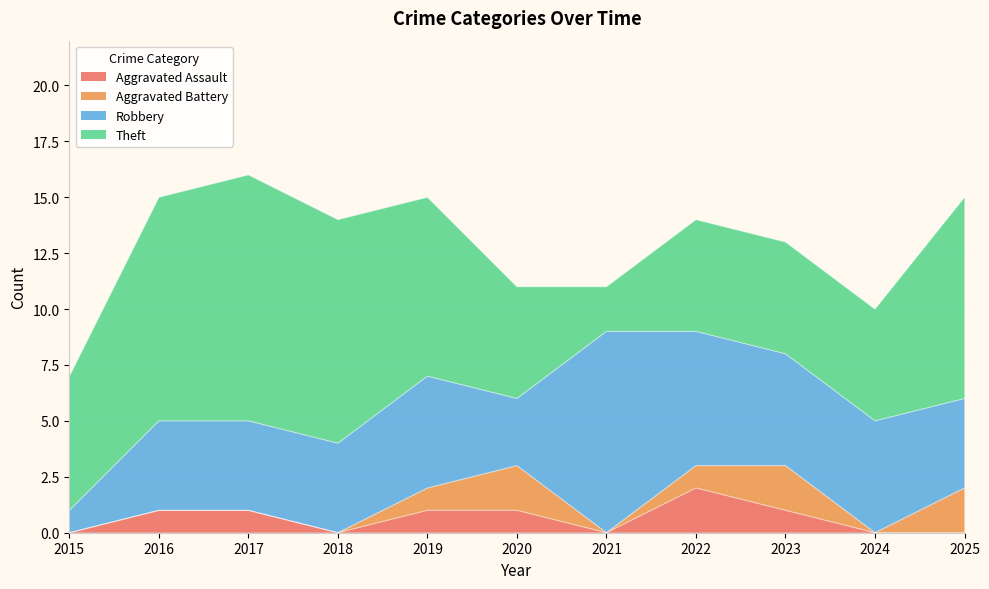

What is the difference between the maximum and second lowest values in the Aggravated Assault series?

2